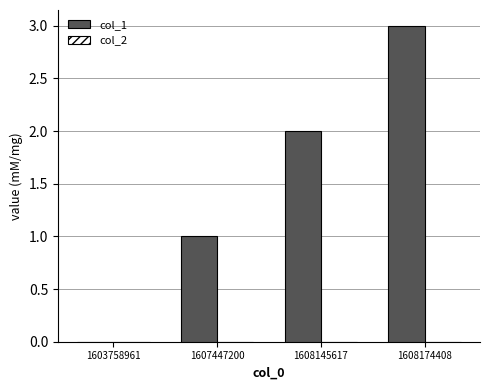

Which has a higher value, 1607447200 or 1603758961?

1607447200